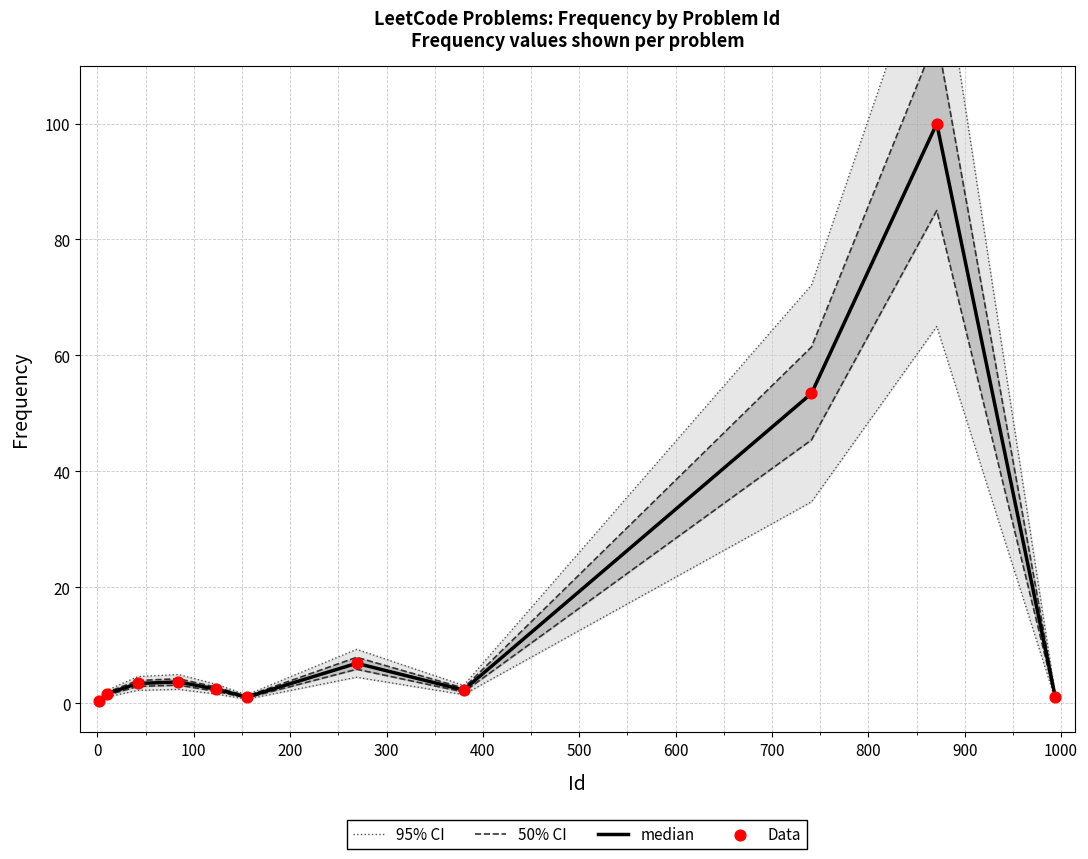

Which series reaches the minimum Y coordinate?

median